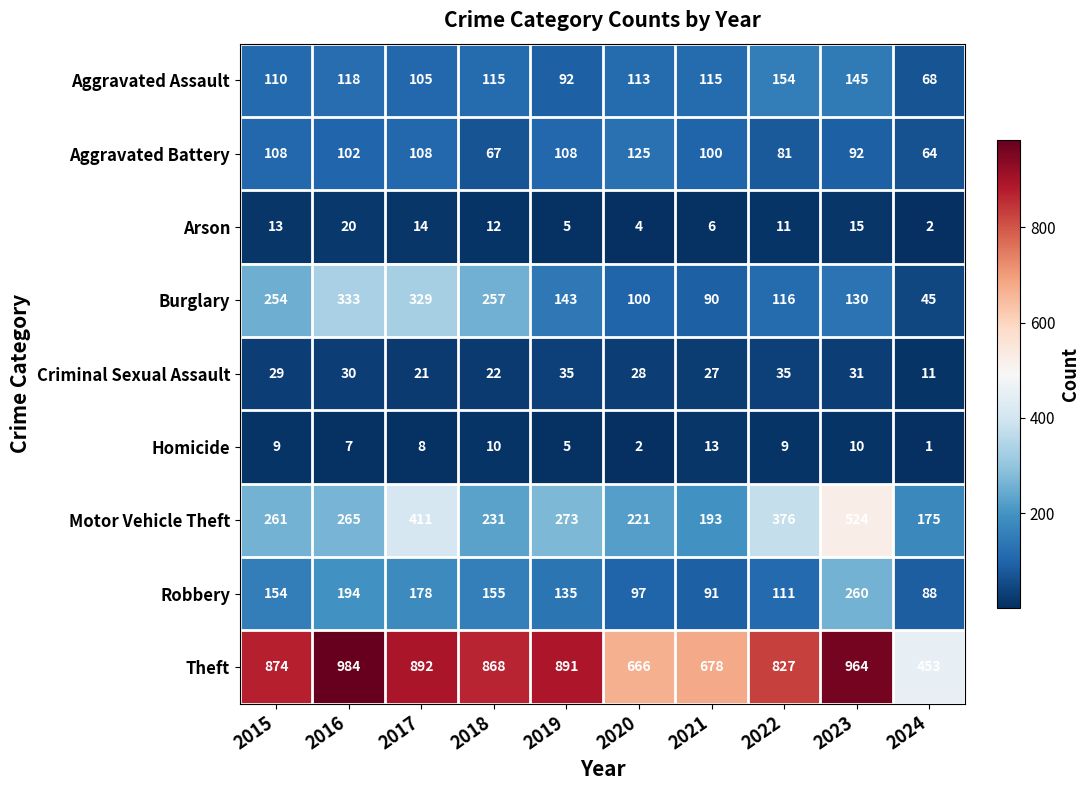

Which series has the largest range (max minus min)?

Theft